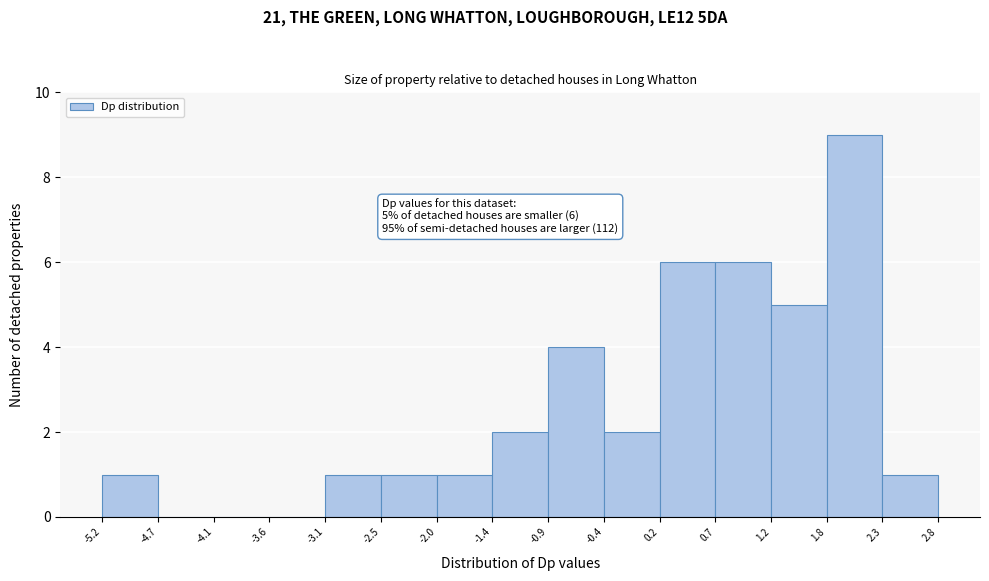

Over which range of the x-axis is the bar tallest?

1.8 to 2.3